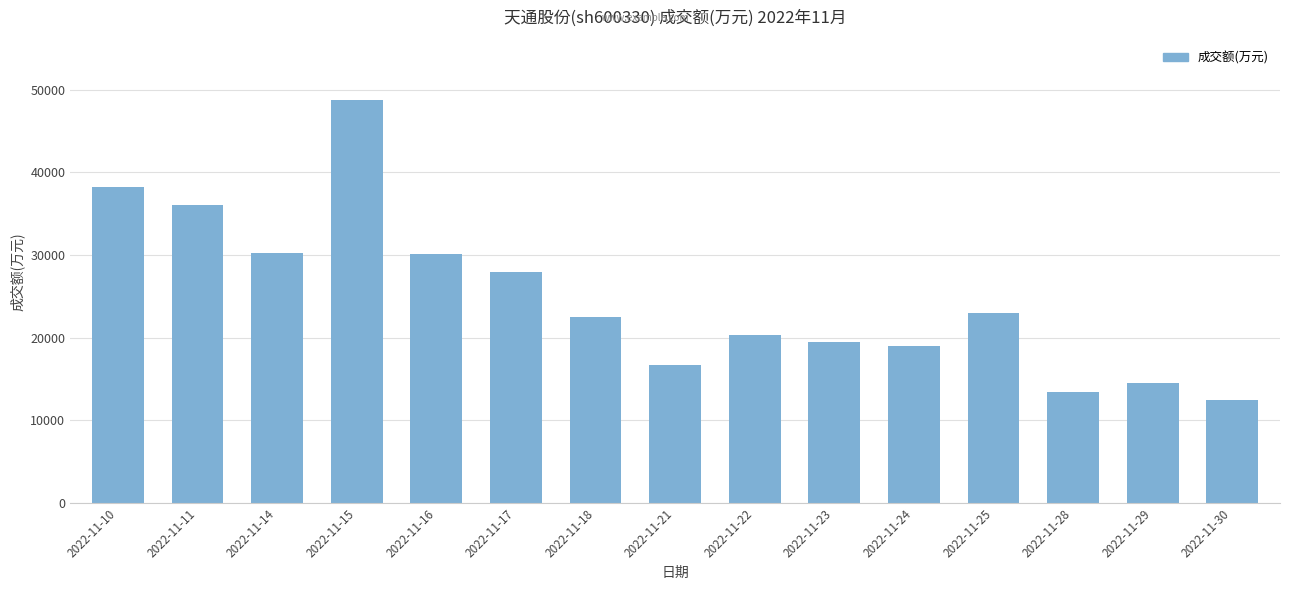

The value at 2022-11-18 is 32477. True or false?

False